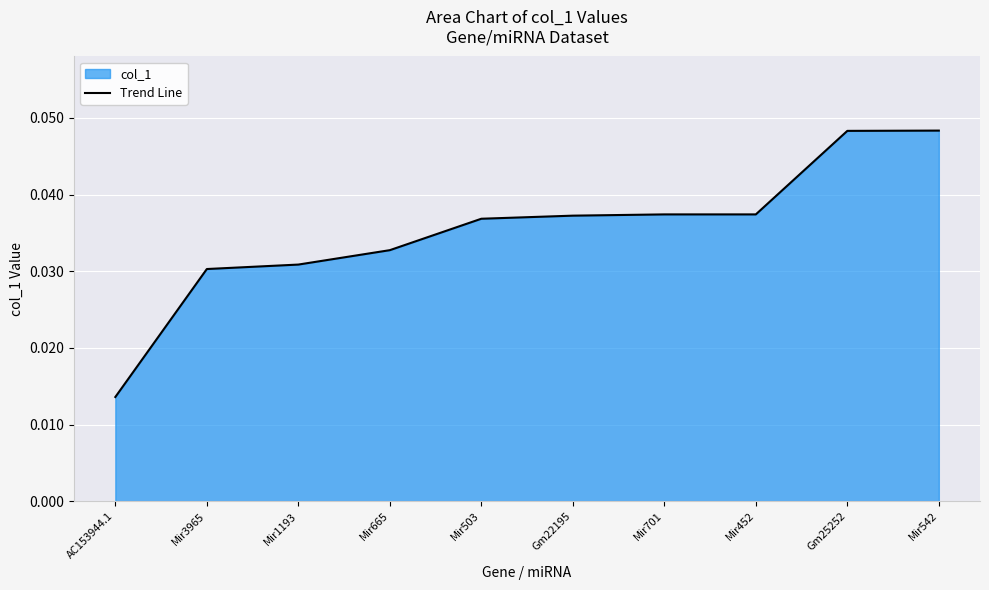

The chart shows a value of 0.1 at Gm22195. True or false?

False